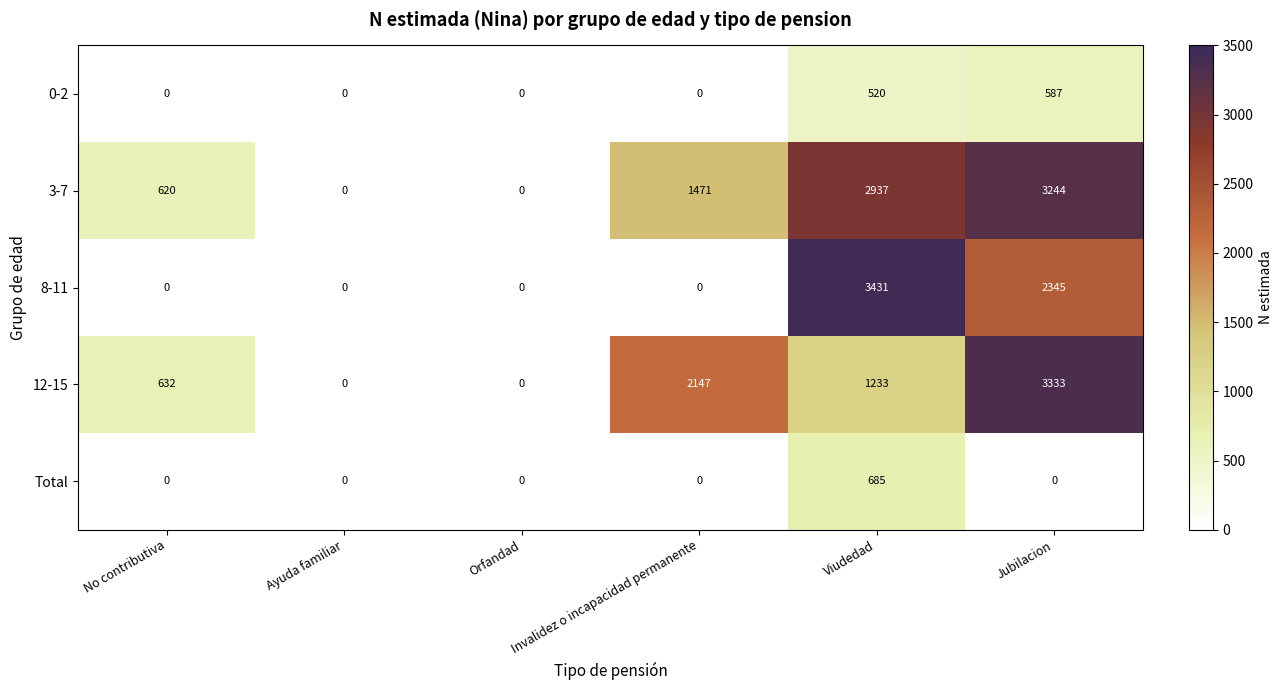

At which category is the sum across all series the highest?

Jubilacion